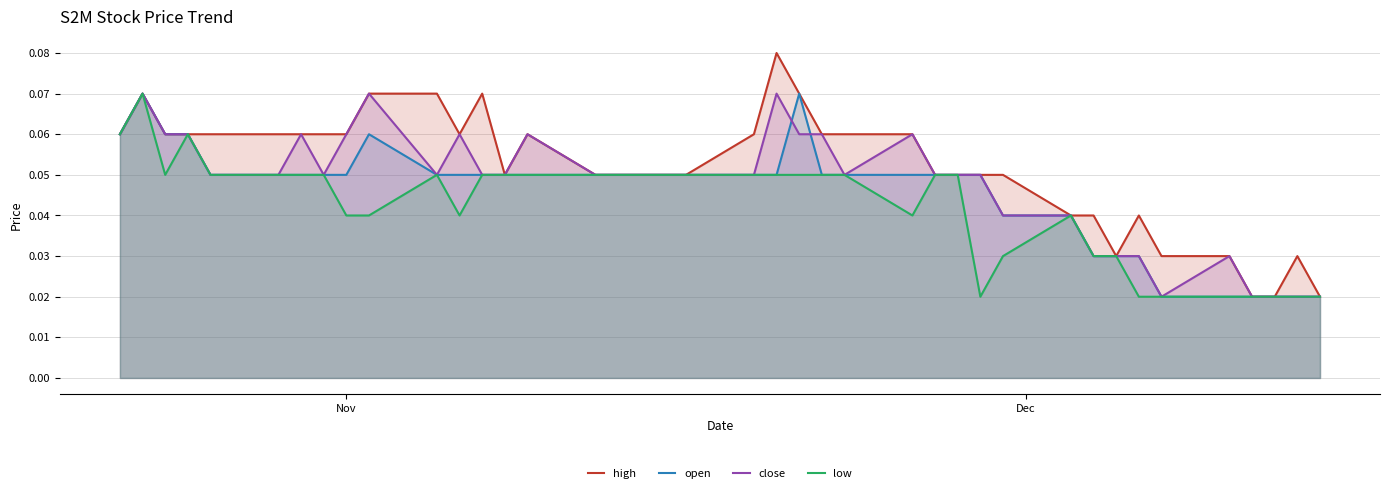

Which series has the largest range (max minus min)?

high